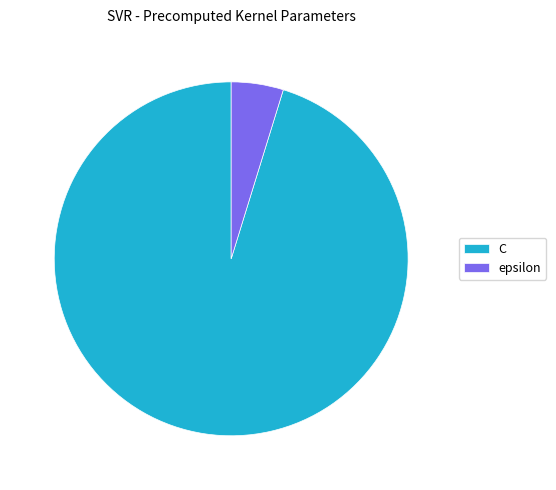

Is it true that epsilon is 18% of the pie?

False